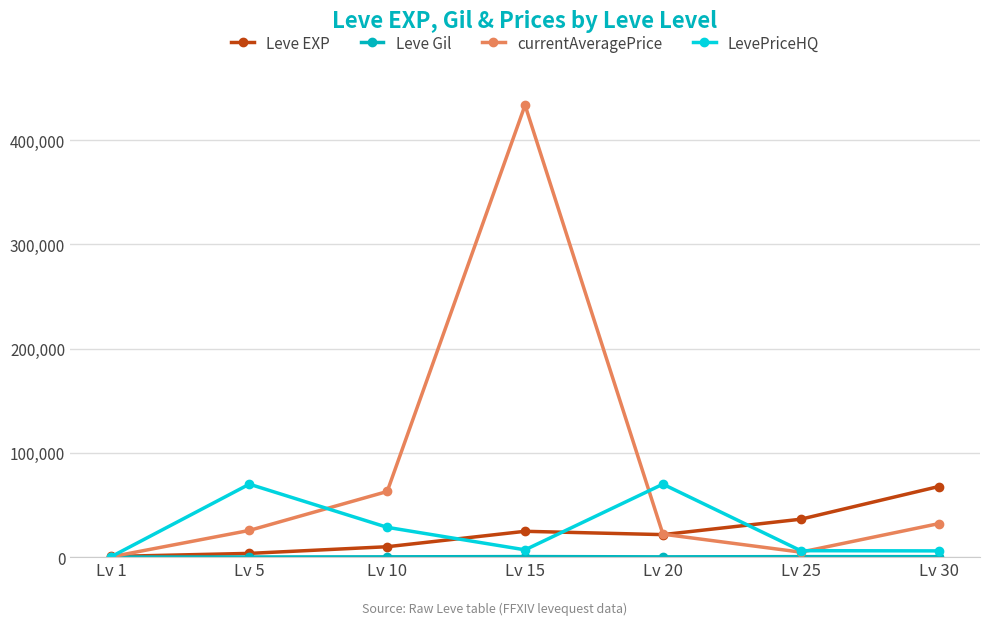

Which series changed the most between Lv 5 and Lv 25?

LevePriceHQ